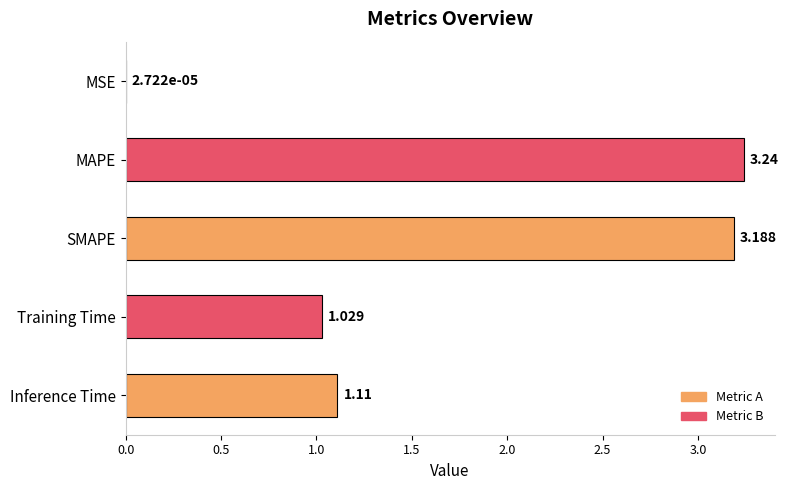

At which label is the value closest to 1?

Training Time